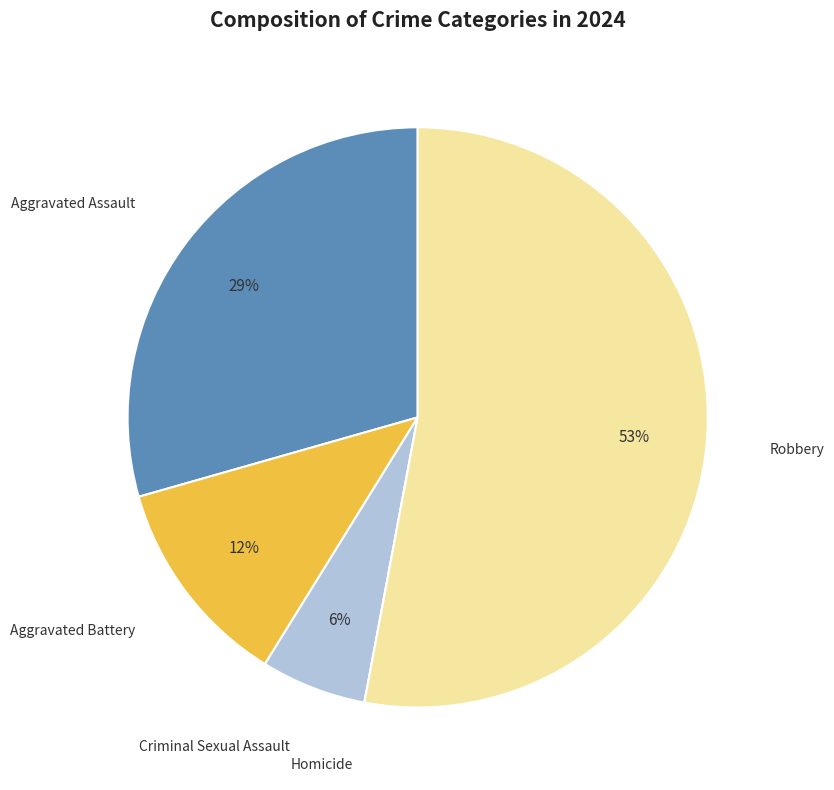

What percentage is the Aggravated Battery slice, to the nearest percent?

12%